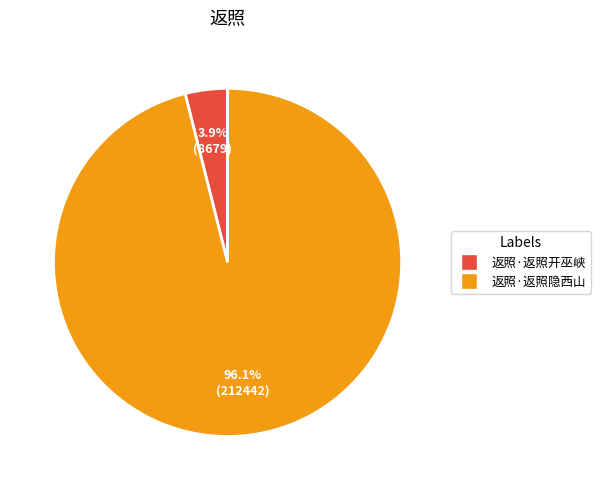

The 返照·返照隐西山 slice represents 82% of the pie. True or false?

False